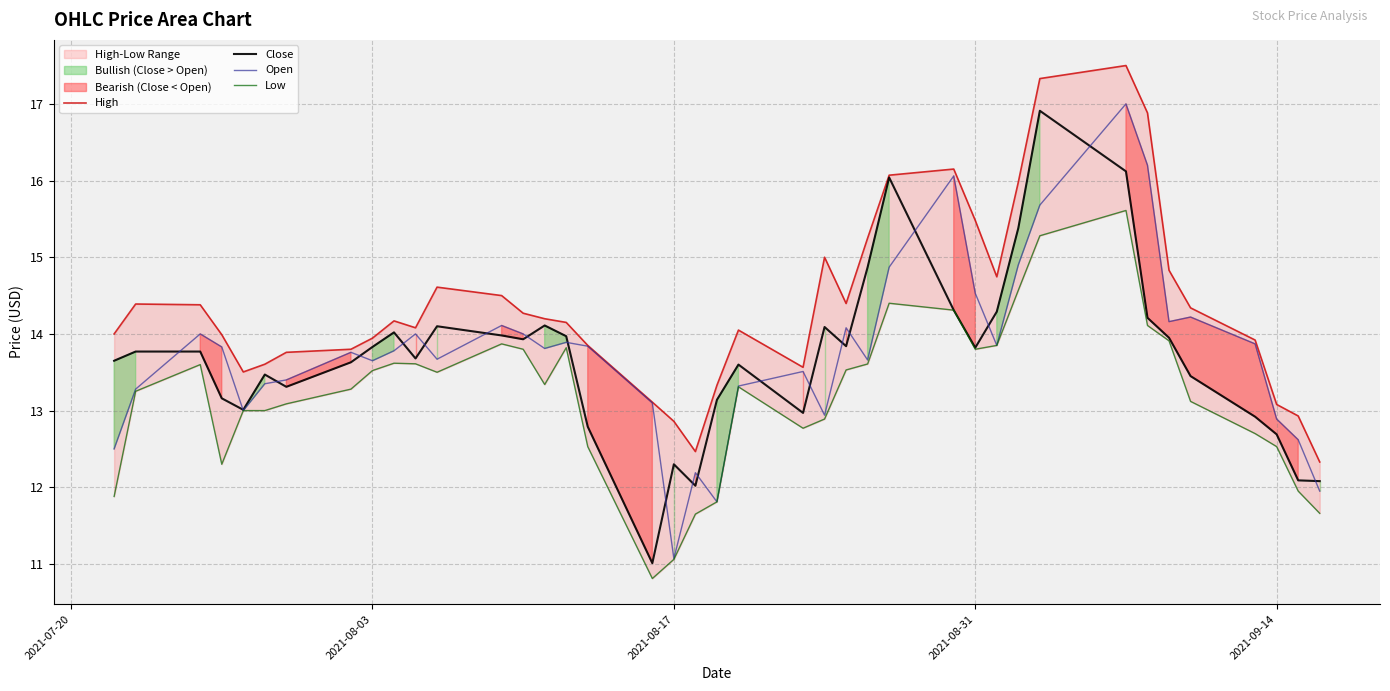

What is the maximum value for Close?

16.9